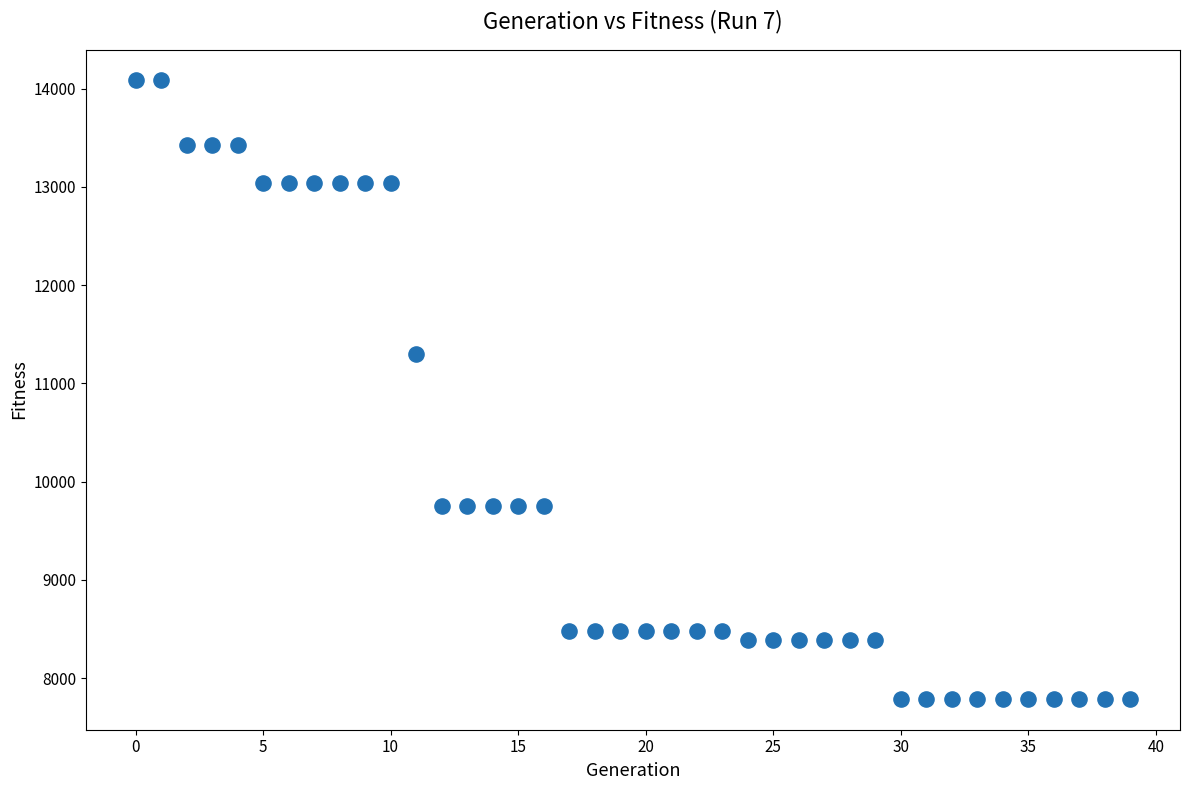

What Y value in the scatter plot is closest to 10937?

11296